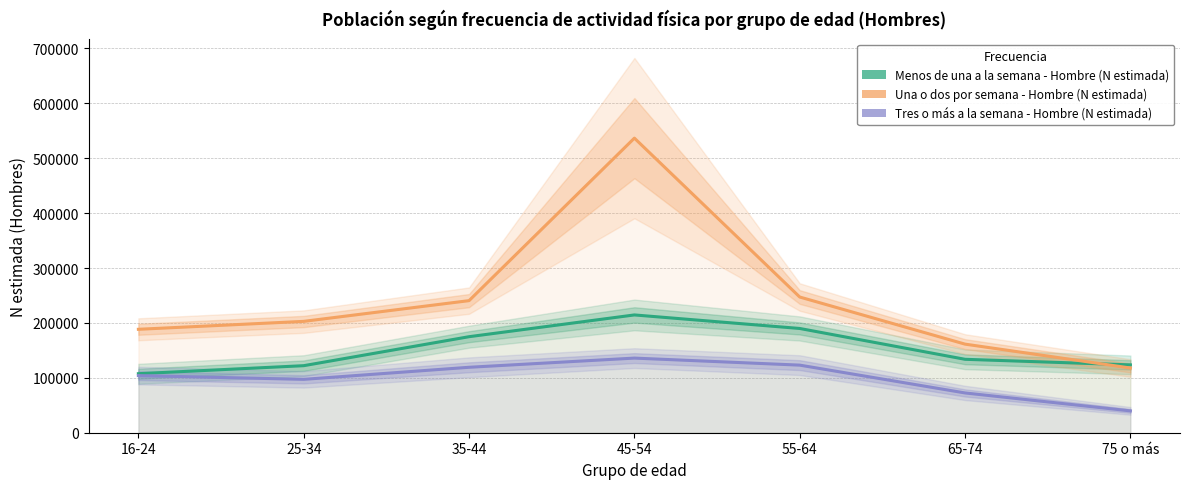

What is the value of the Tres o más a la semana - Hombre (N estimada) point at the 1st from the left?

104049